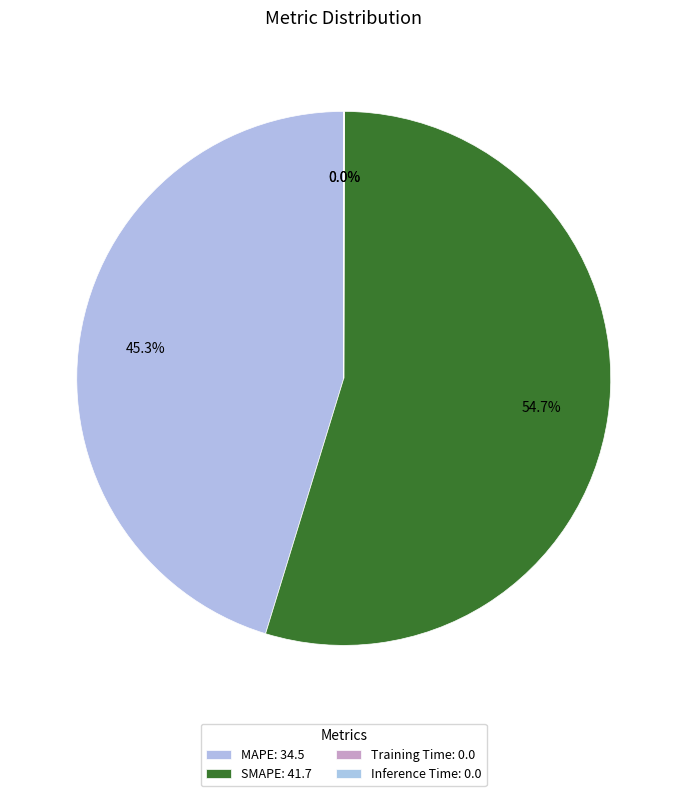

Is the sum of SMAPE and Inference Time greater than half?

Yes